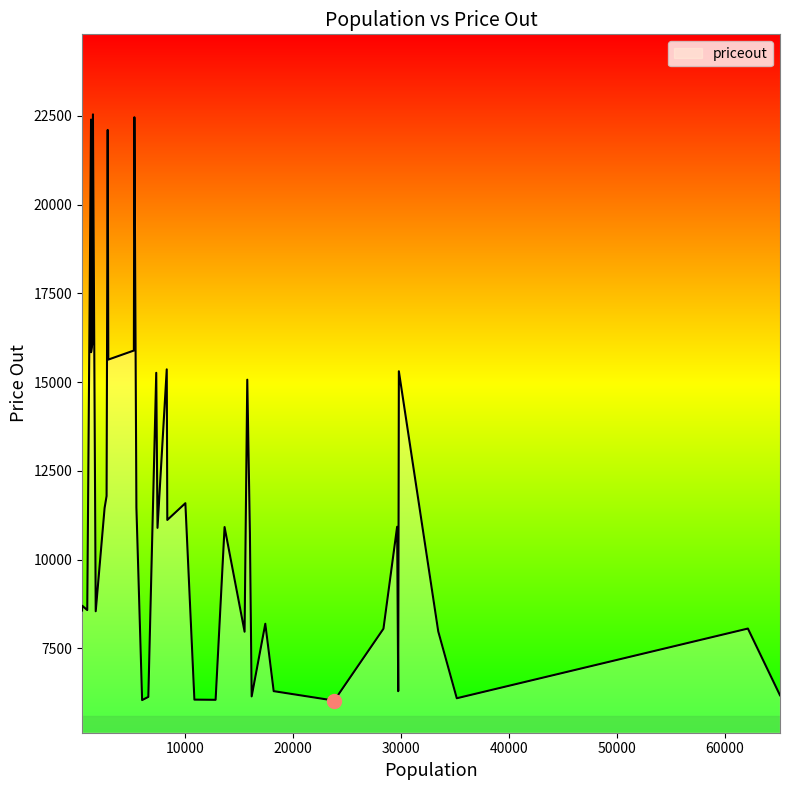

What is the greatest value displayed?

22544